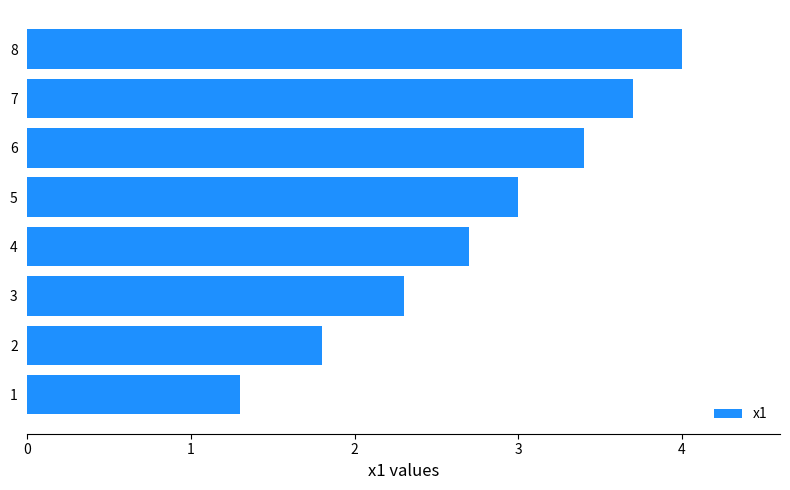

What is the average value?

2.8